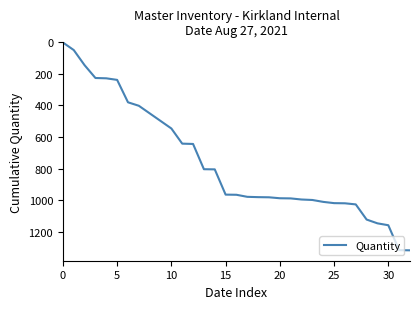

How many distinct data groups are displayed?

1